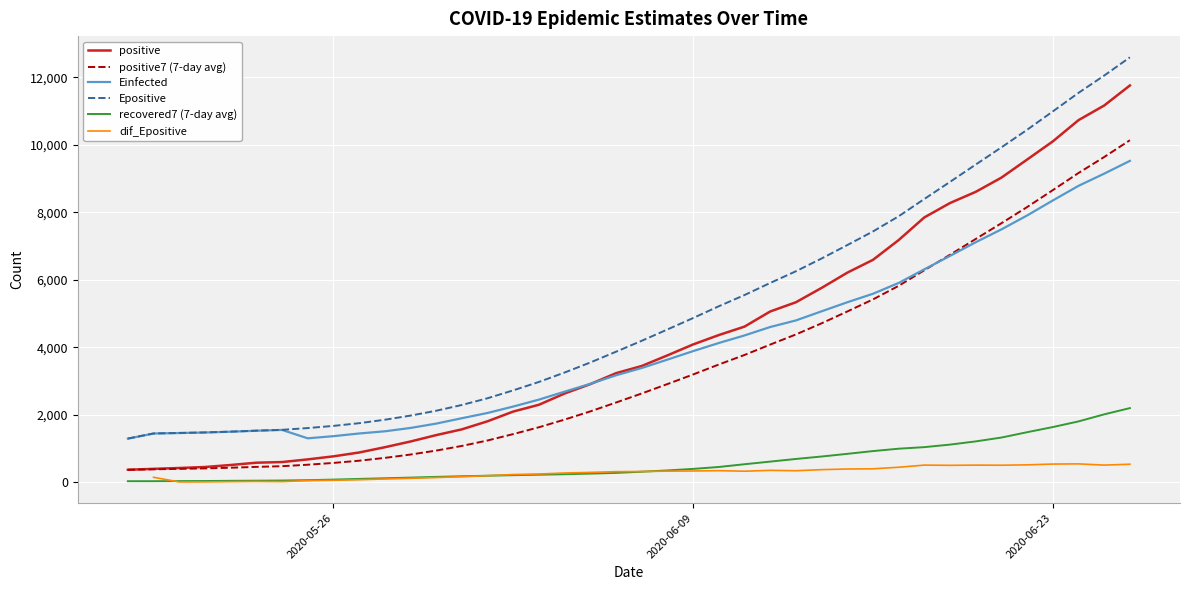

What is the value of the positive point at the 7th from the left?

603.0